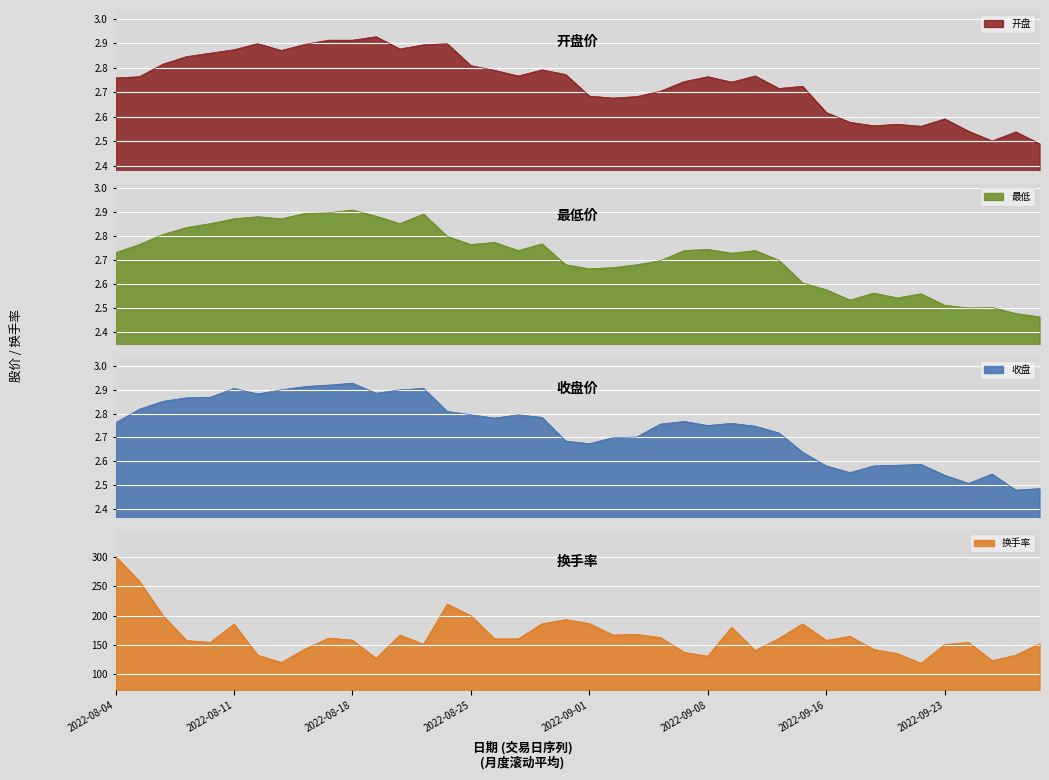

In 开盘, how many points are lower than both neighbors (excluding endpoints)?

9